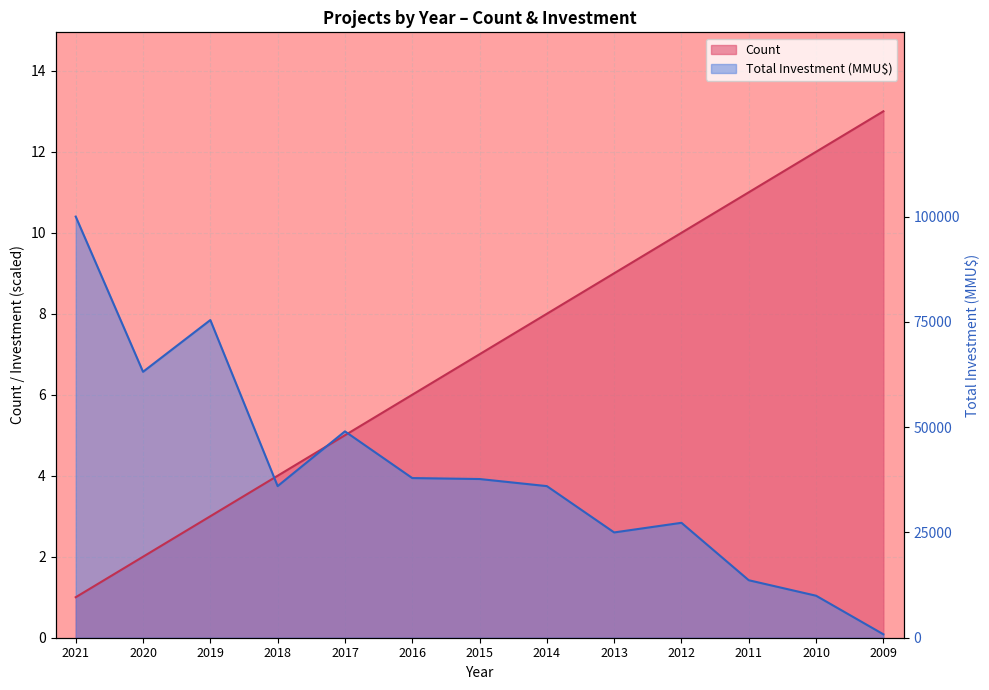

At which label is Count closest to 7?

2015